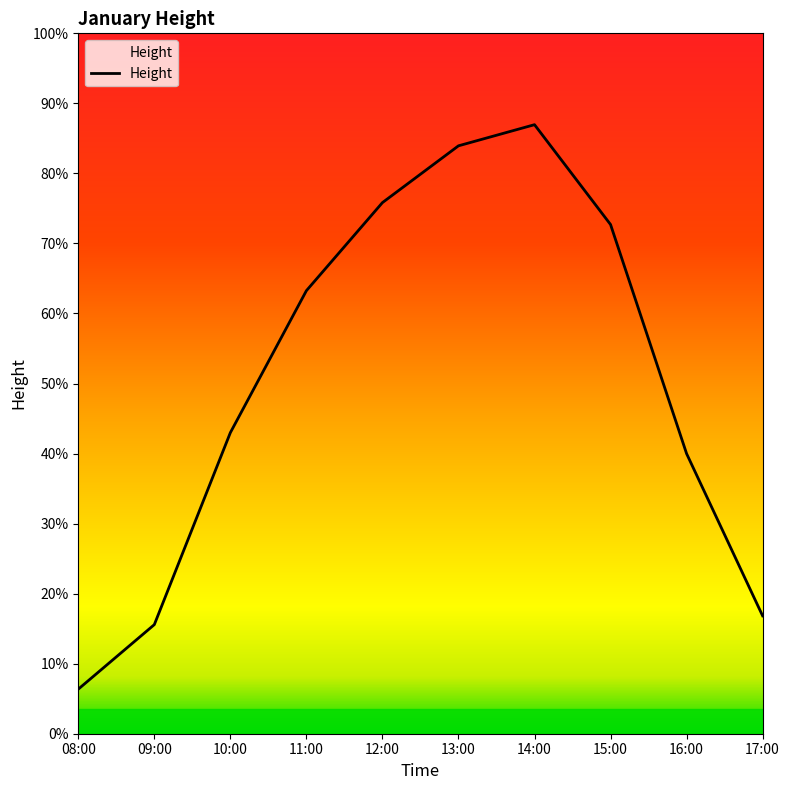

Is this an area chart (filled region under the line)?

Yes